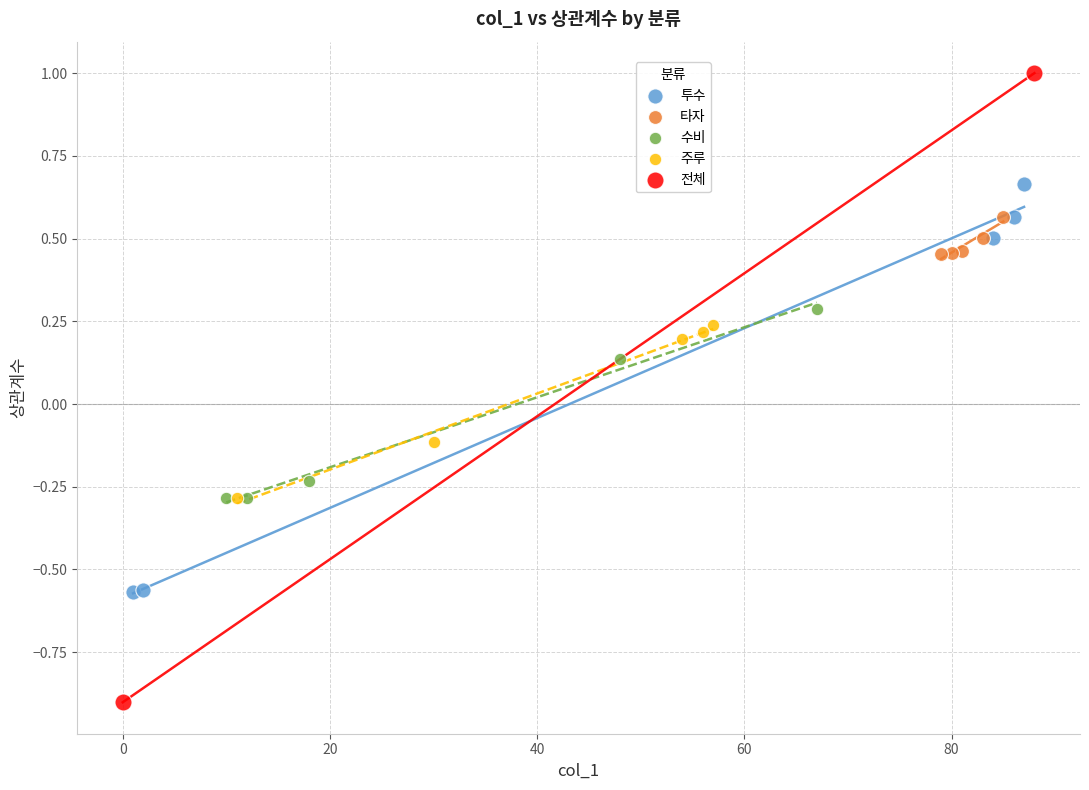

Which series reaches the minimum Y coordinate?

전체